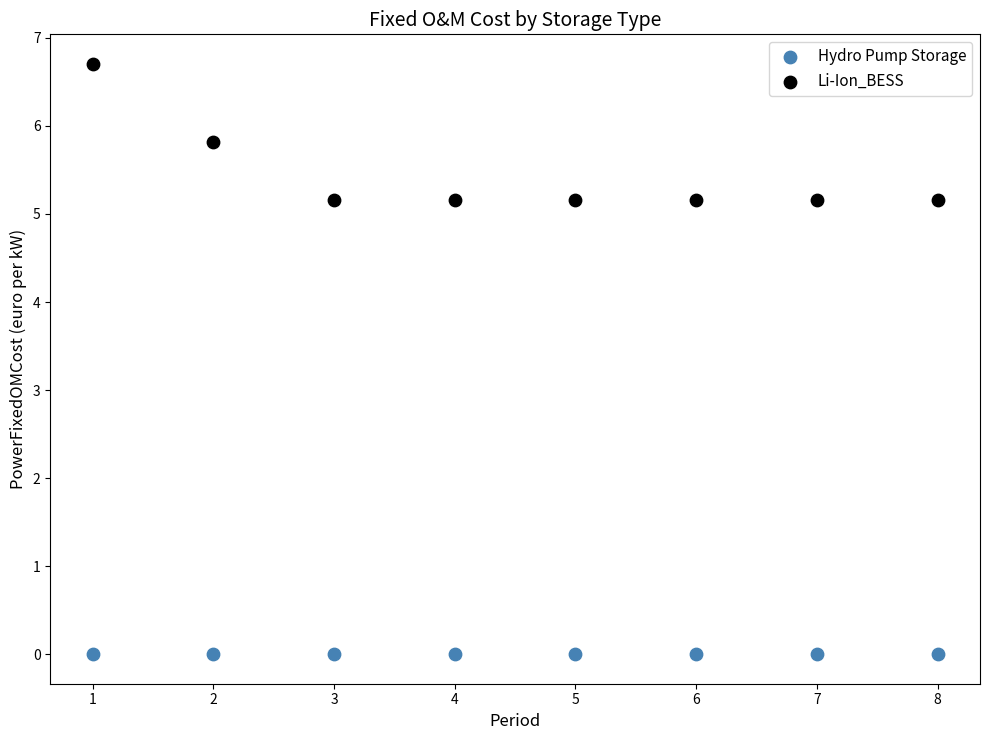

What are all the series names shown in the legend?

Hydro Pump Storage, Li-Ion_BESS